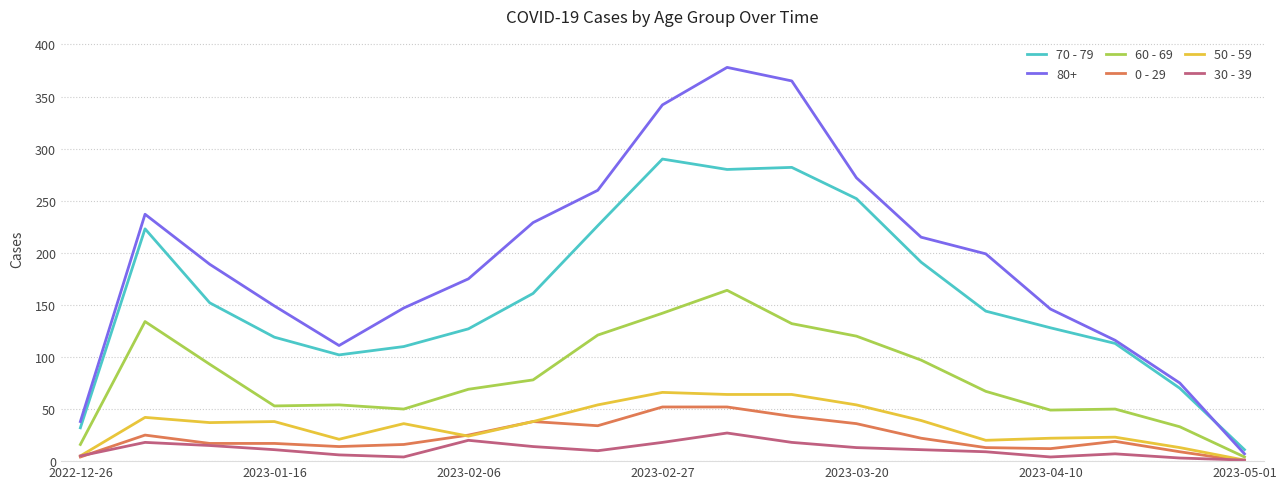

True or false: 0 - 29 and 60 - 69 intersect in this chart.

False